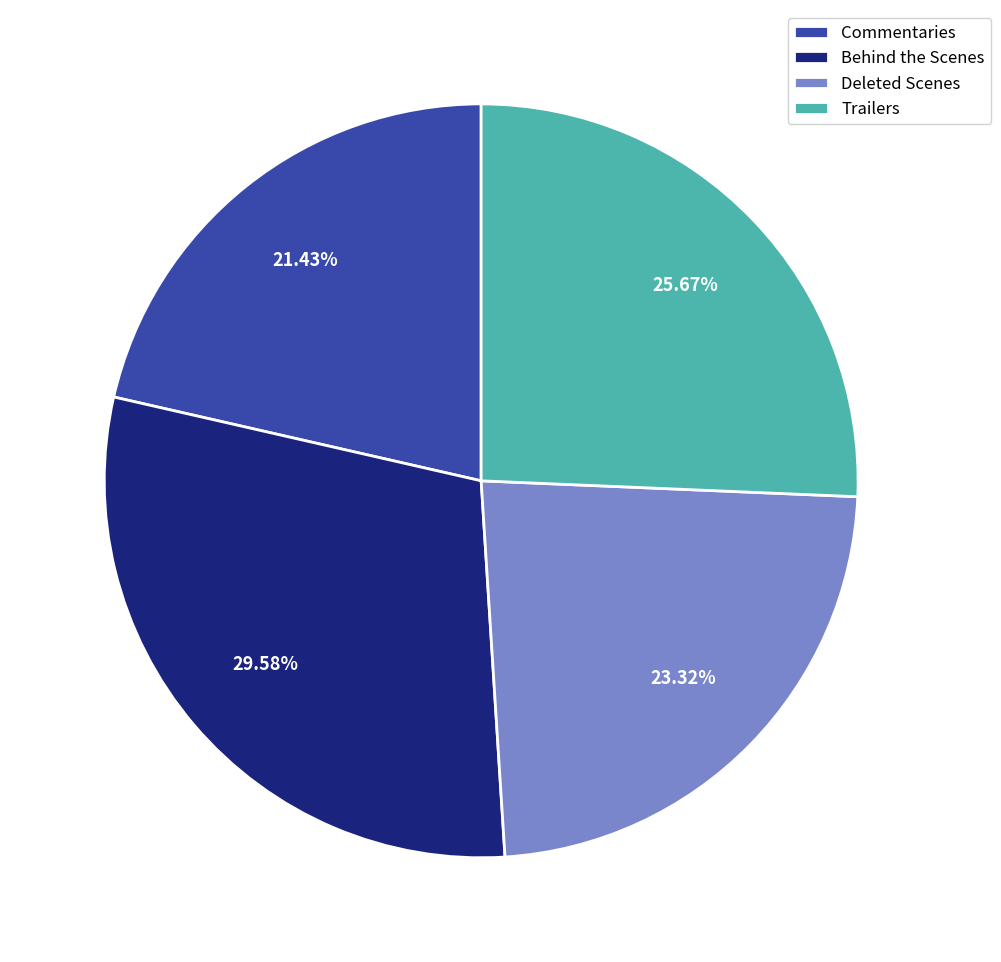

Rank the categories by value from lowest to highest.

Commentaries, Deleted Scenes, Trailers, Behind the Scenes